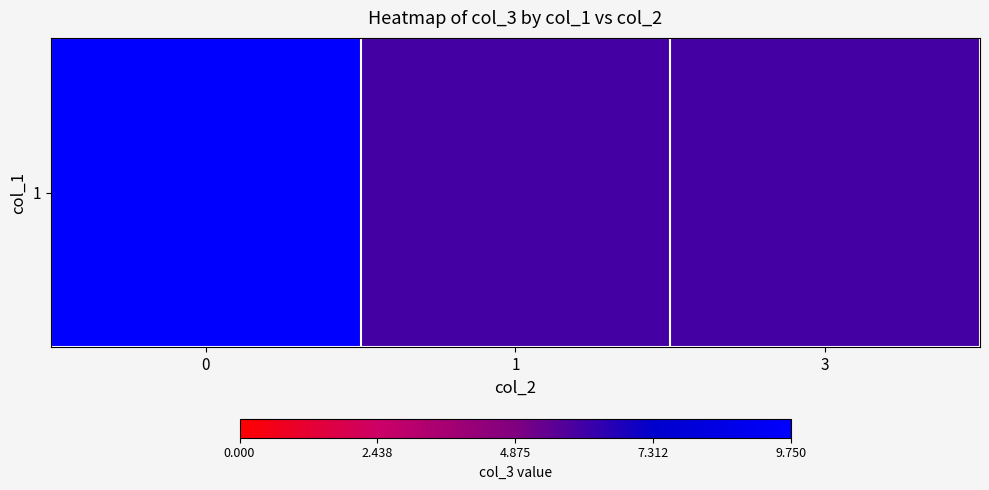

Reading right to left, what are all the values shown in this chart?

3=6.0	1=6.0	0=9.8